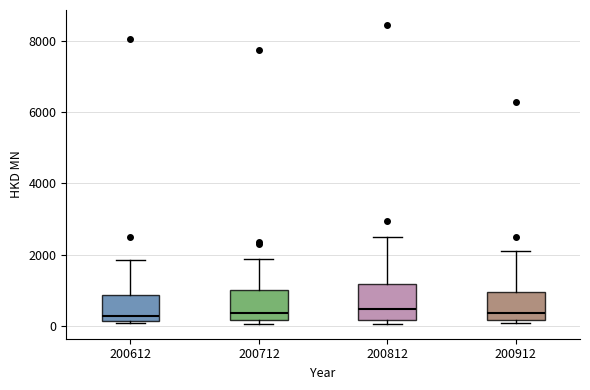

Reading left to right, transcribe this box plot: for each box, give where its median line is, the range the box spans, and where its two whiskers end, as read against the y-axis. The values are not printed on the chart, so give them approximately, as read against the axis.

200612: median 200 (just above the box's lower edge), box 200 to 800, whiskers 0 to 1800
200712: median 400, box 200 to 1000, whiskers 0 to 1800
200812: median 400, box 200 to 1200, whiskers 0 to 2400
200912: median 400, box 200 to 1000, whiskers 0 to 2000